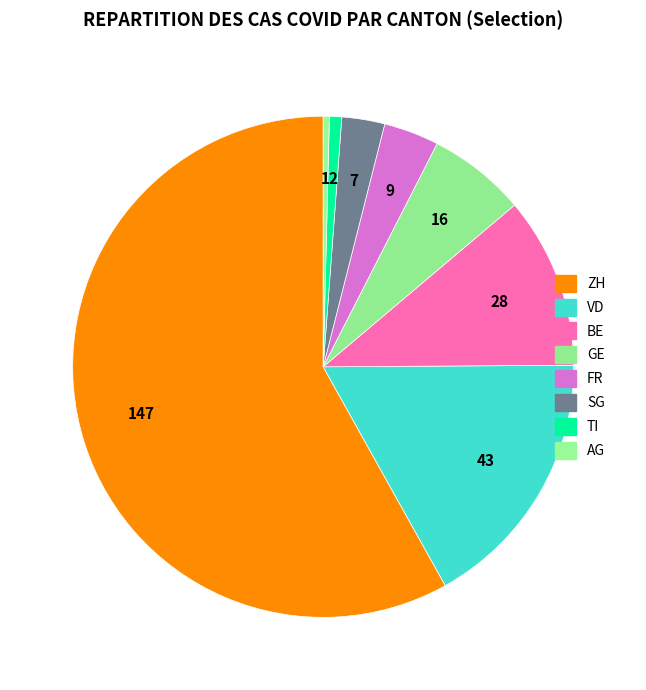

Rank the categories by value from highest to lowest.

ZH, VD, BE, GE, FR, SG, TI, AG